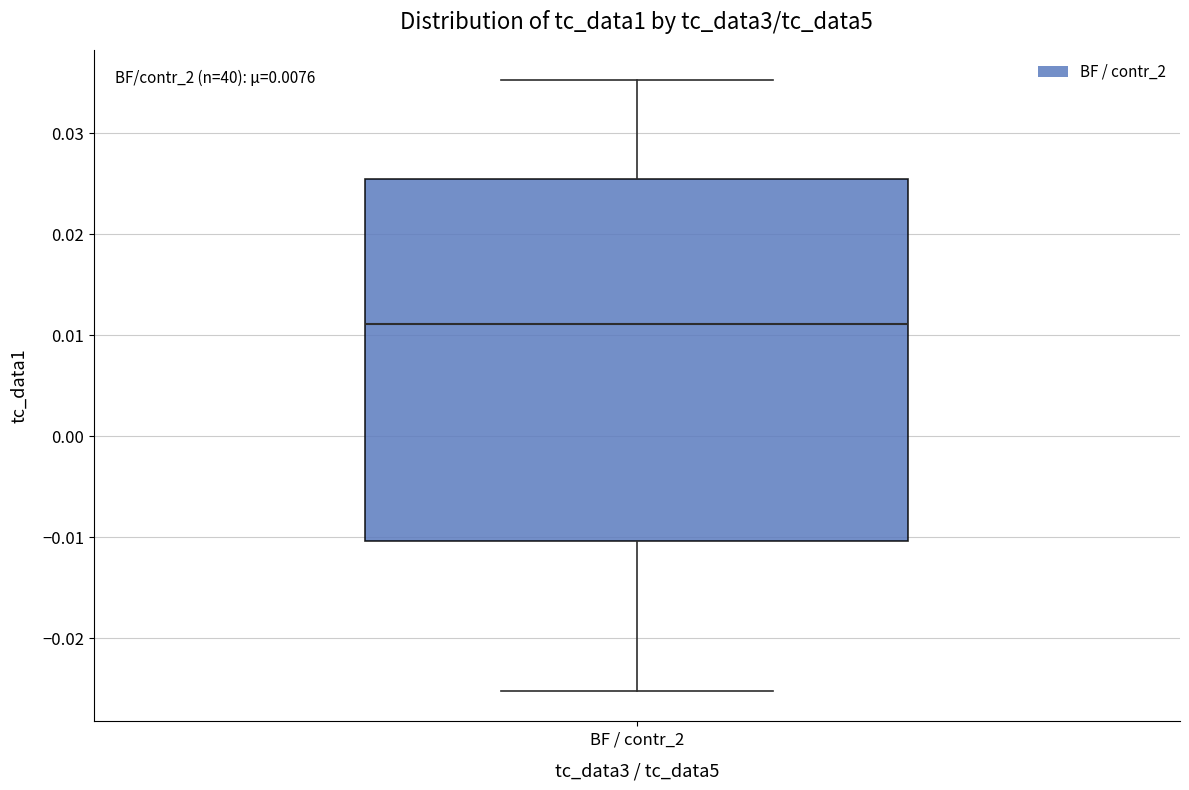

Where is the upper edge of the box for BF / contr_2 on the y-axis? The values are not printed on the chart, so give them approximately, as read against the axis.

0.025